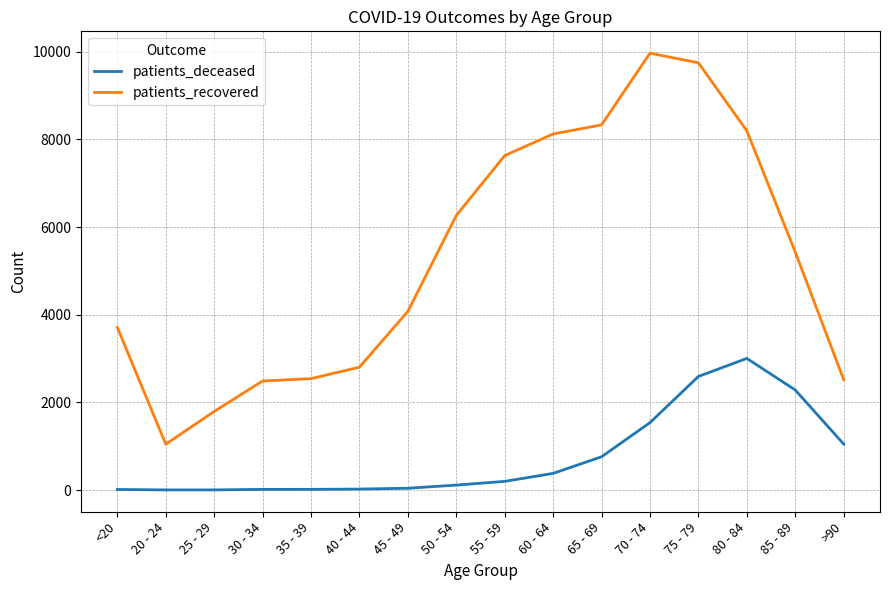

Rank the series by their maximum value, from highest to lowest.

patients_recovered, patients_deceased